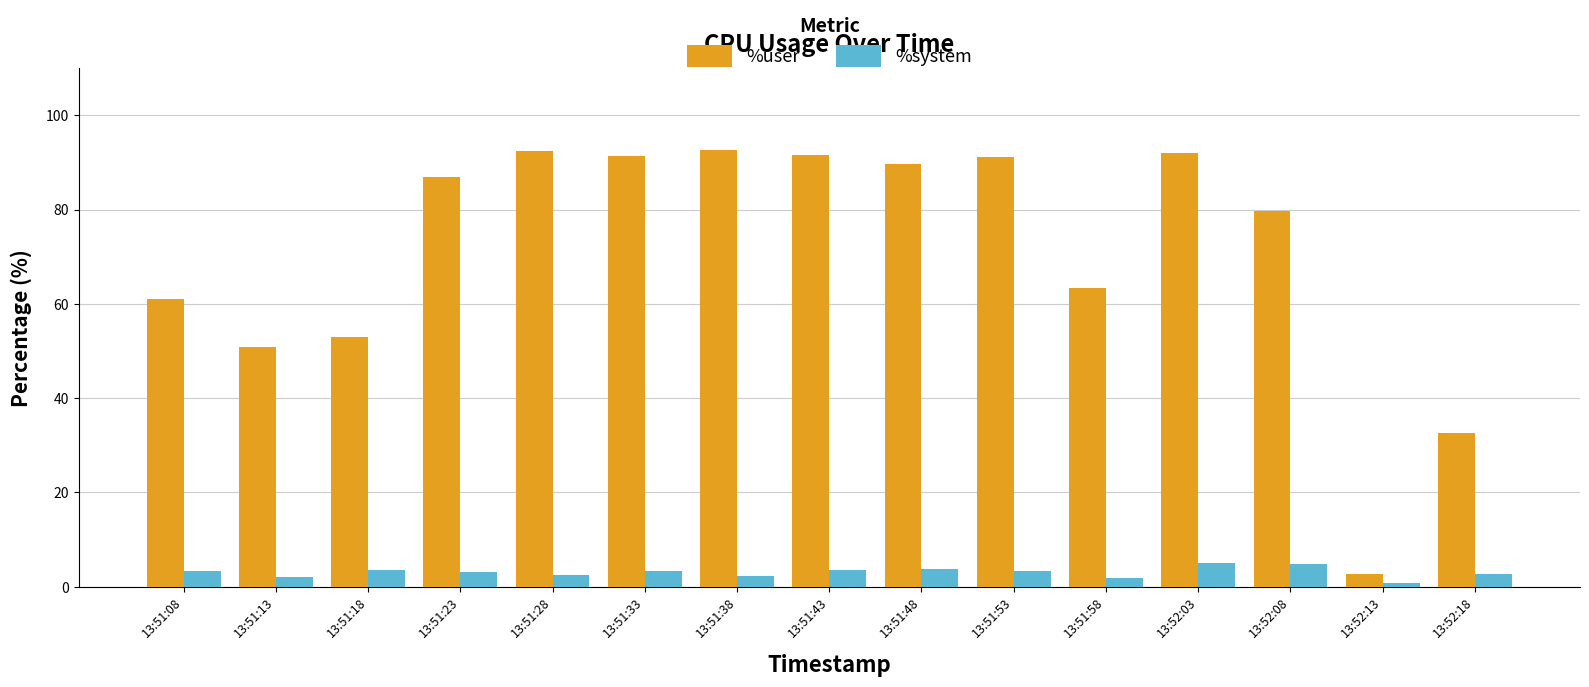

How many bars are there in total?

30